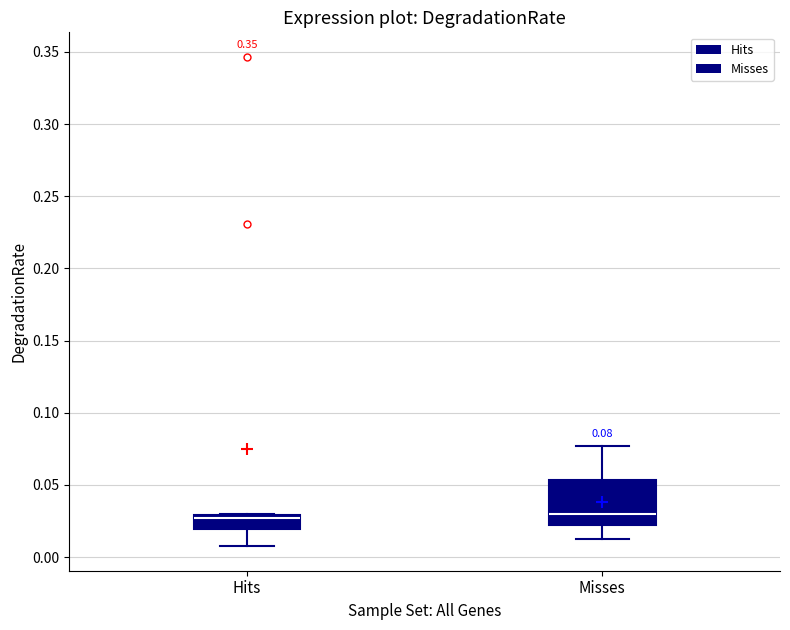

Comparing the boxes themselves (not the whiskers), which one is the tallest?

Misses